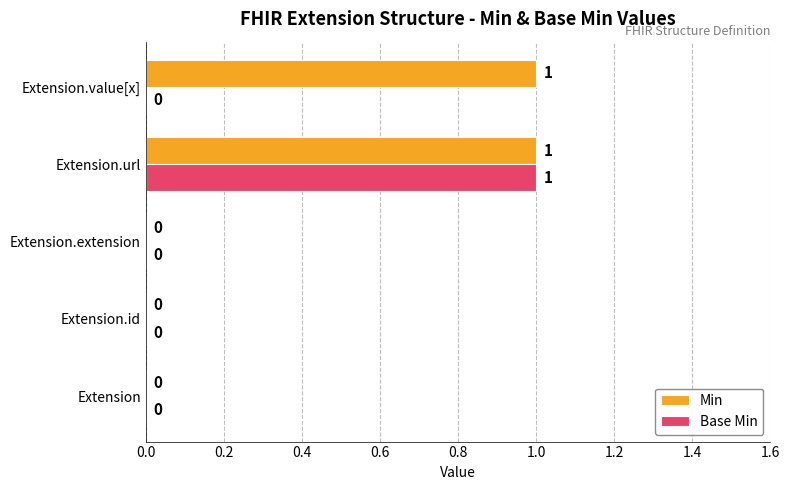

Which series has the largest total across all categories?

Min